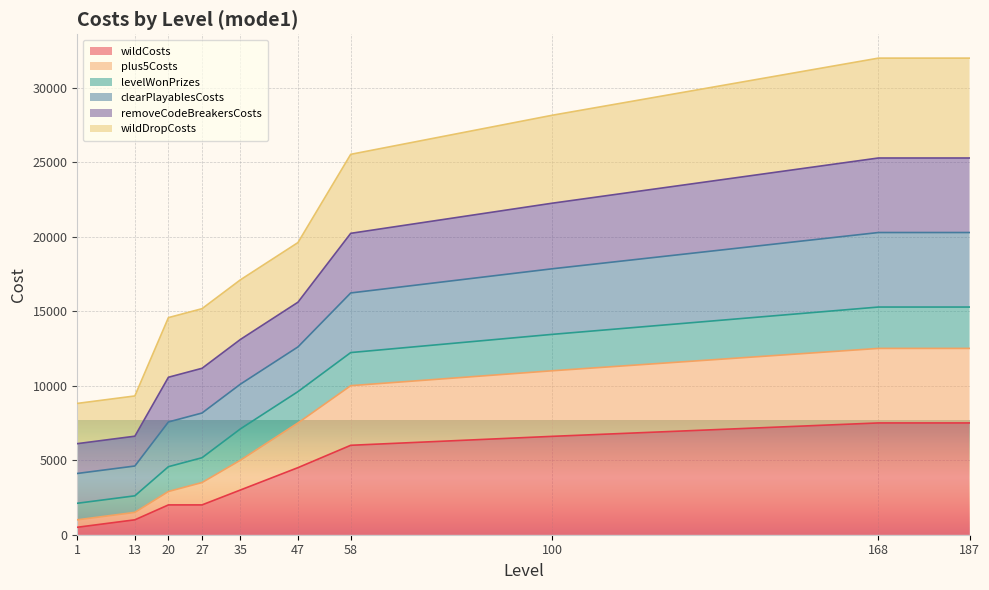

Does the chart display data point markers on the line(s)?

No